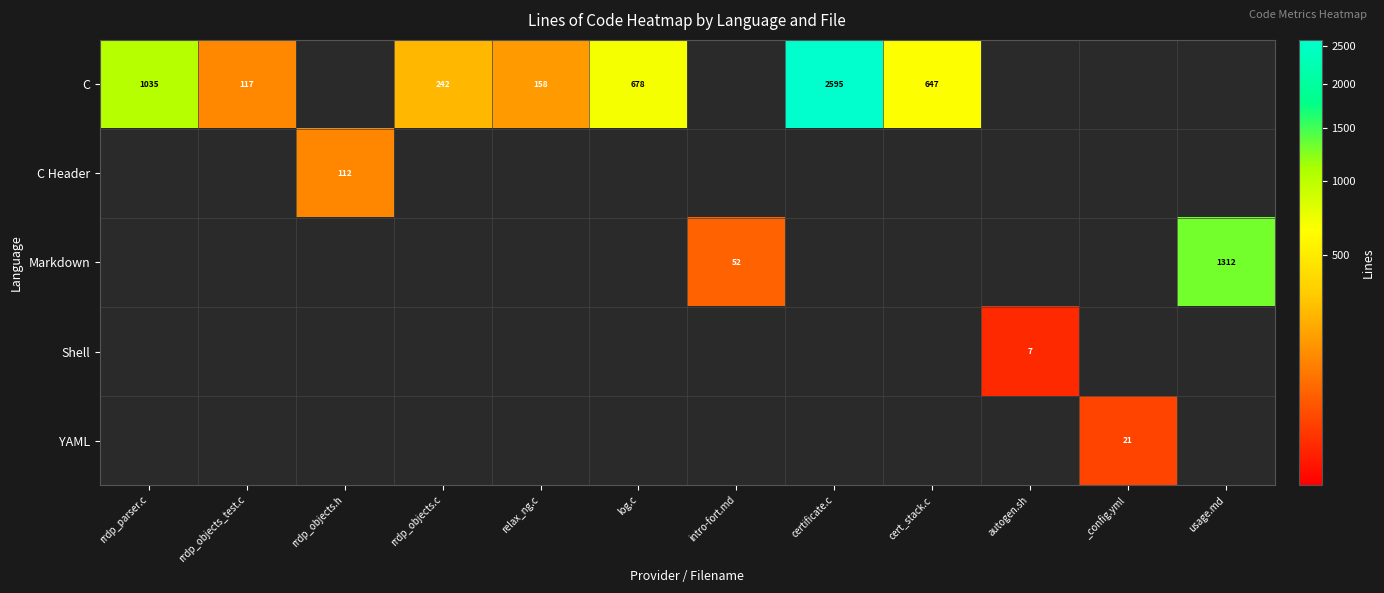

Is it true that YAML equals 21 at _config.yml?

True